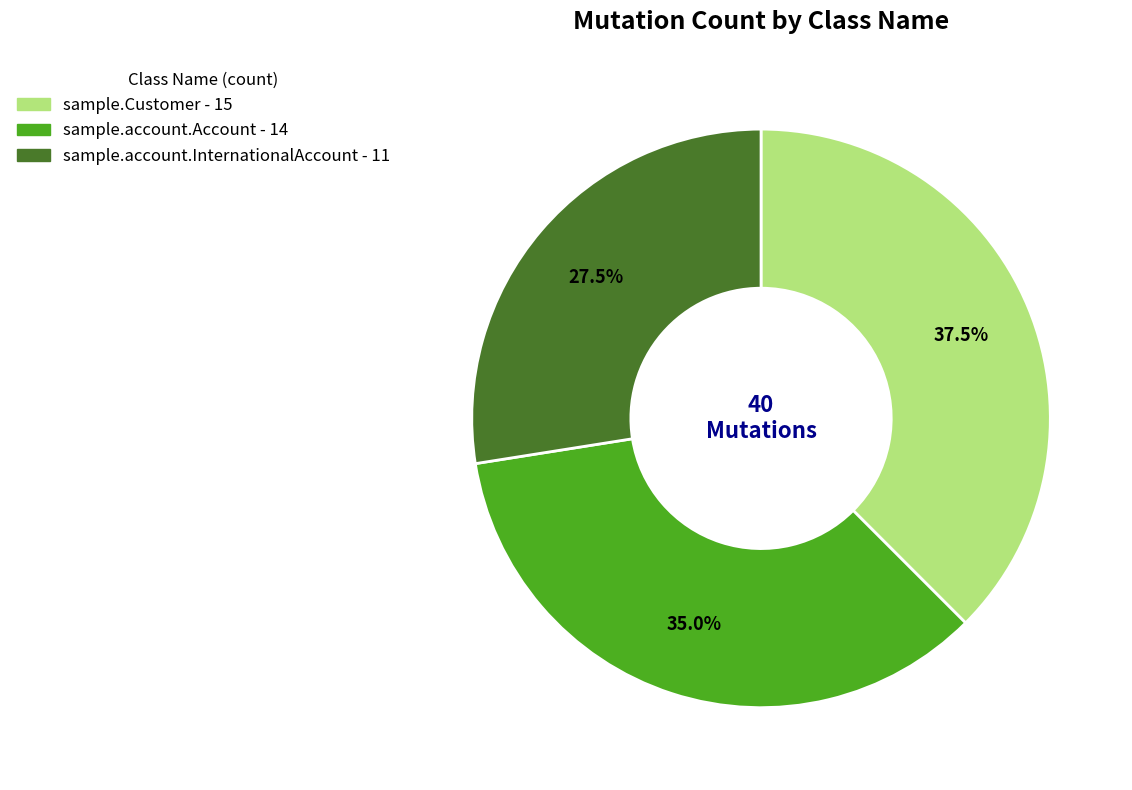

Approximately how many times larger is the value at sample.Customer compared to sample.account.Account?

1.1